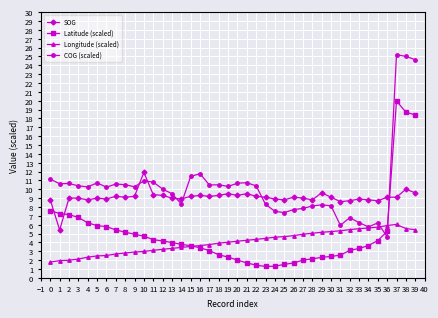

Is it true that SOG equals 9.0 at 5?

True